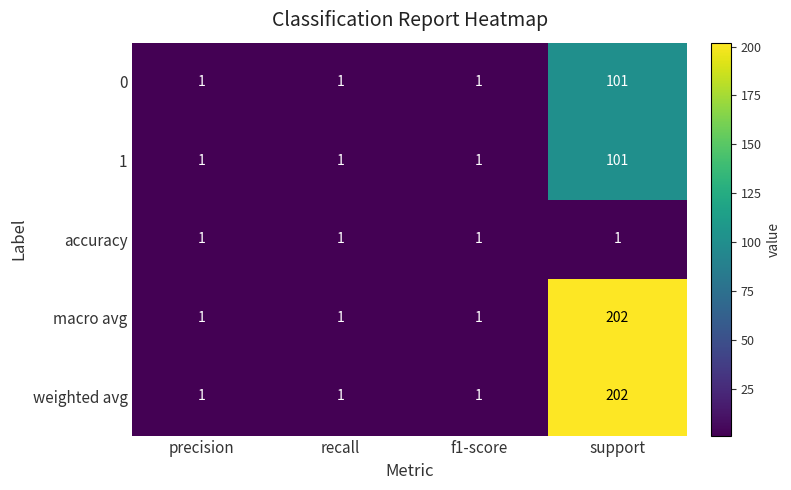

Reading left to right, what are all the values shown in this chart?

0: 1	1	1	101
1: 1	1	1	101
accuracy: 1	1	1	1
macro avg: 1	1	1	202
weighted avg: 1	1	1	202